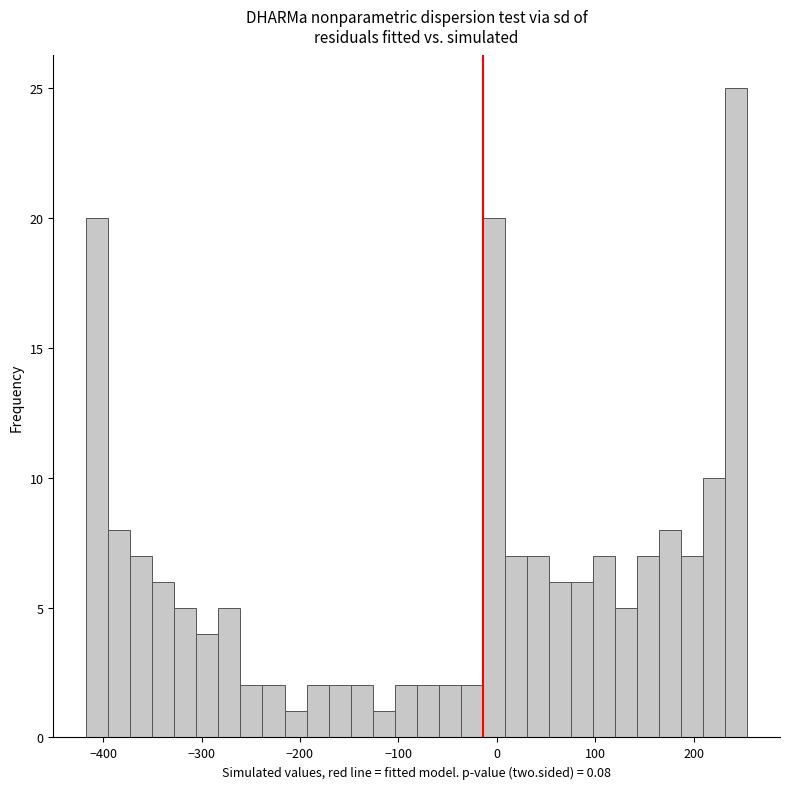

Read against the x-axis, roughly where is the centre of the tallest bar?

240